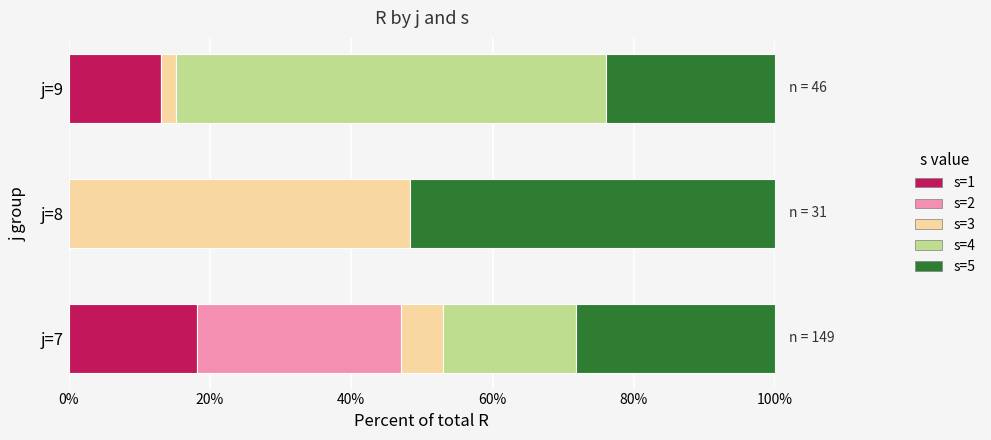

The value of s=1 at j=7 is 4.3. True or false?

False